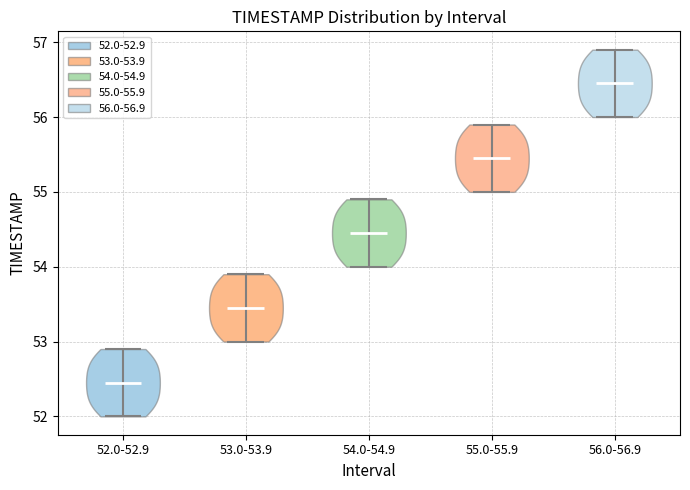

Reading left to right, read every violin against the y-axis: where its median line is, and the lowest and highest points it reaches. The values are not printed on the chart, so give them approximately, as read against the axis.

52.0-52.9: median line 52.5, lowest point 52.0, highest point 52.9
53.0-53.9: median line 53.5, lowest point 53.0, highest point 53.9
54.0-54.9: median line 54.5, lowest point 54.0, highest point 54.9
55.0-55.9: median line 55.5, lowest point 55.0, highest point 55.9
56.0-56.9: median line 56.5, lowest point 56.0, highest point 56.9